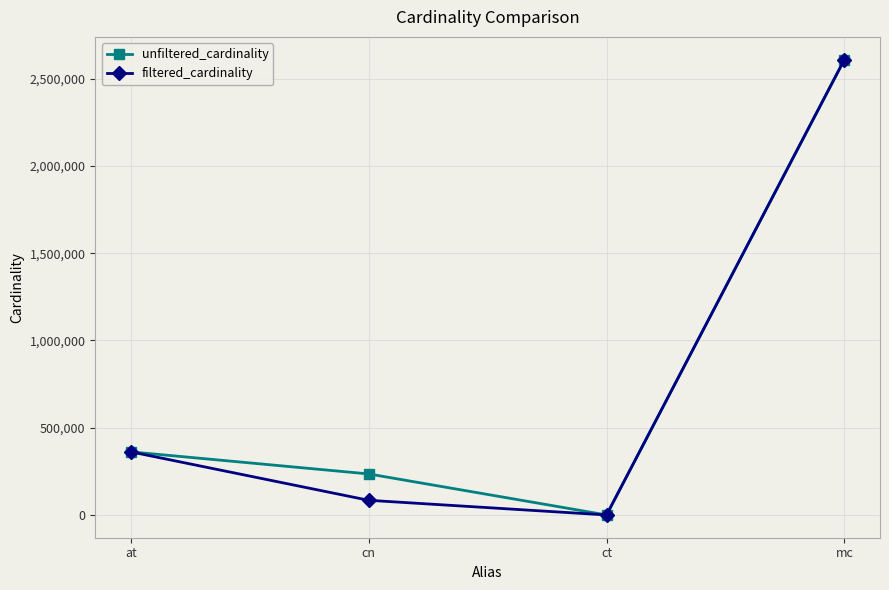

Is the value of filtered_cardinality at cn greater than the value of unfiltered_cardinality at at?

No